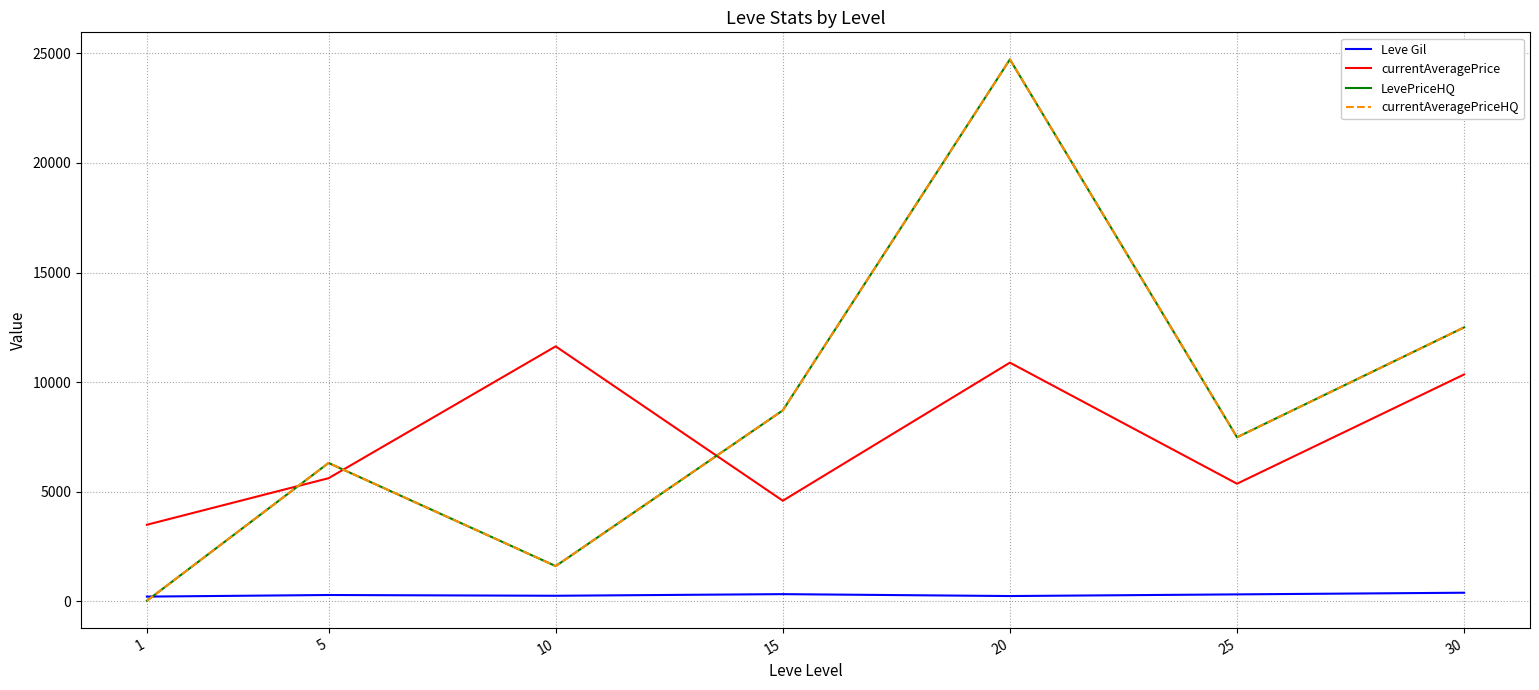

Reading left to right, what are all the values shown in this chart?

Leve Gil: 1=217.5	5=290.2	10=256.0	15=329.7	20=243.0	25=318.7	30=394.2
currentAveragePrice: 1=3494.7	5=5618.8	10=11632.7	15=4591.7	20=10889.3	25=5367.7	30=10351.8
LevePriceHQ: 1=26.8	5=6313.2	10=1608.5	15=8712.3	20=24723.3	25=7485.8	30=12500.0
currentAveragePriceHQ: 1=26.8	5=6313.2	10=1608.5	15=8712.3	20=24723.3	25=7485.8	30=12500.0